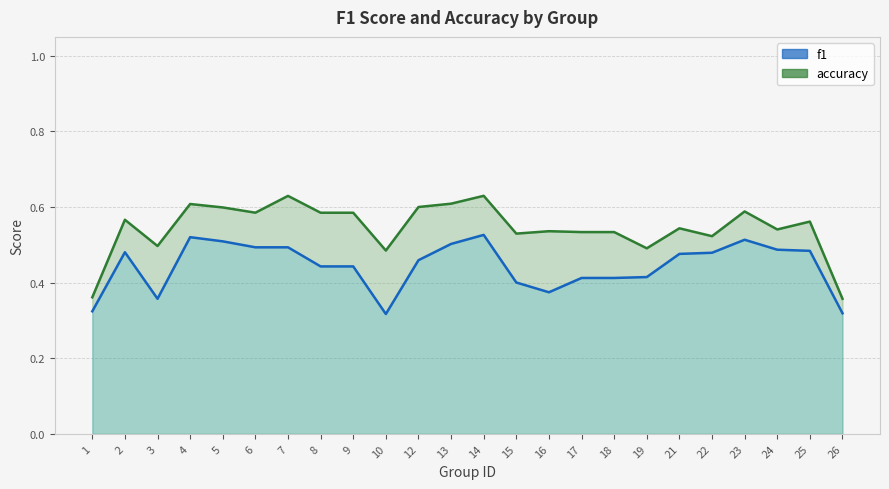

What is the difference between the highest and lowest values at 19?

0.1